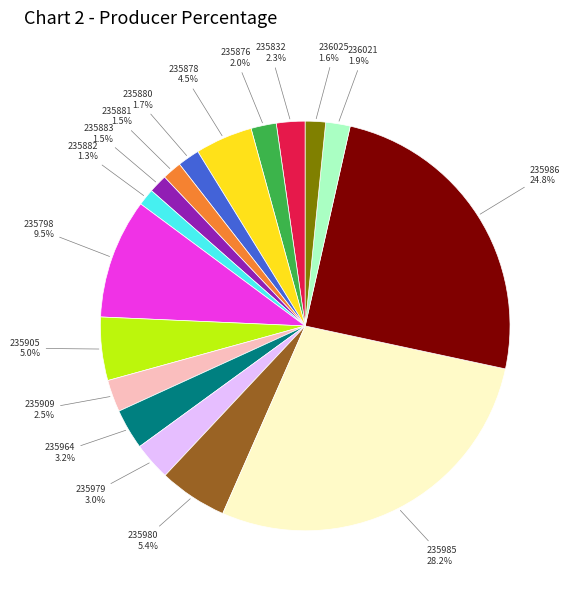

Which has a higher value, 235878 or 235909?

235878